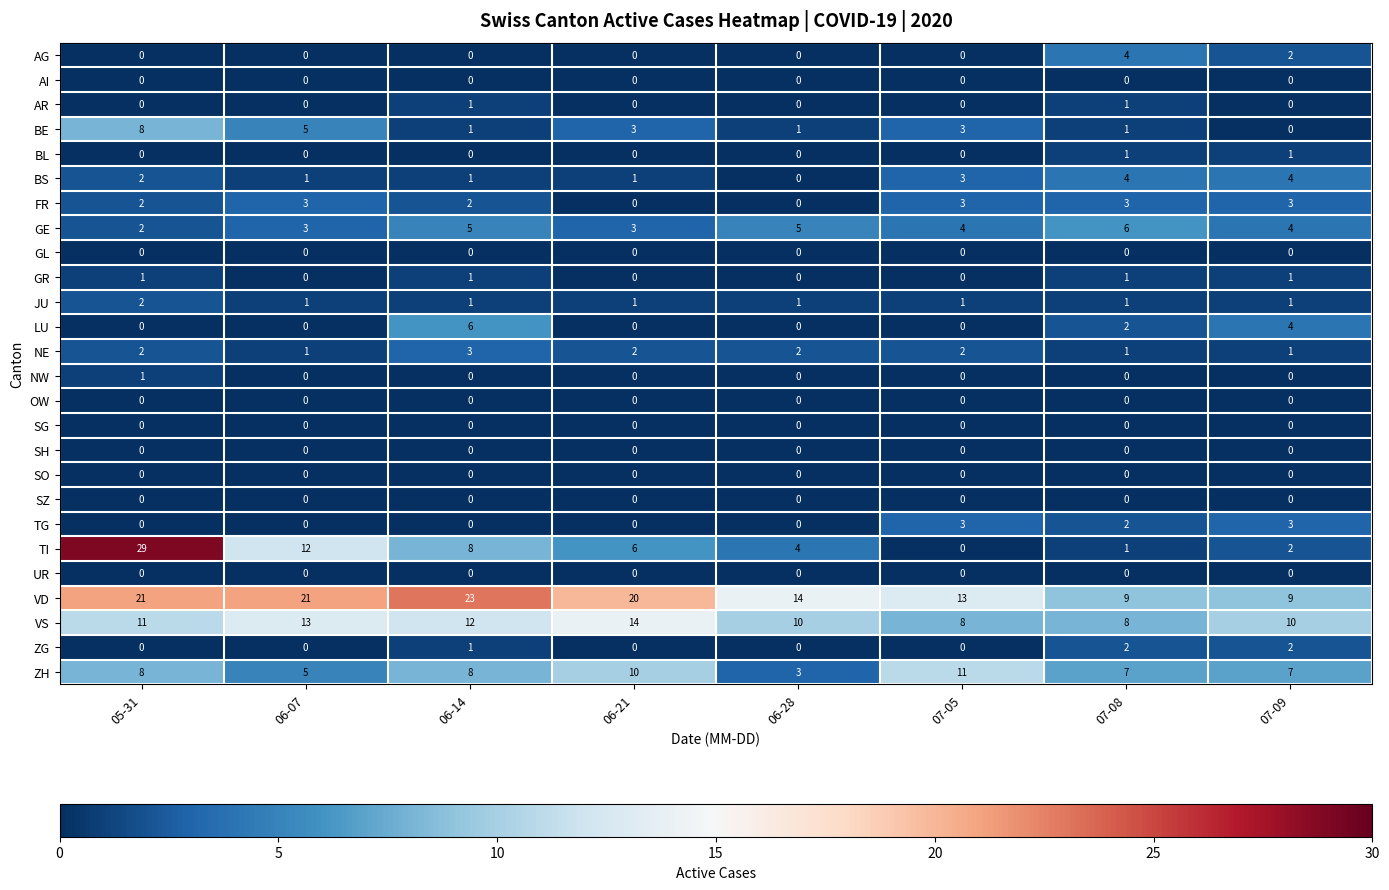

The ZG series shows 2 at 07-08. True or false?

True